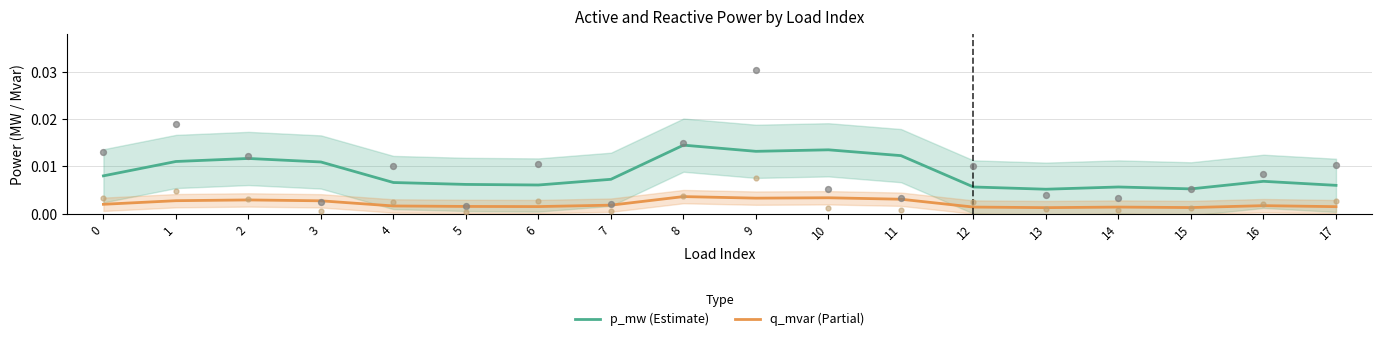

Which series has the largest total across all categories?

p_mw (Estimate)